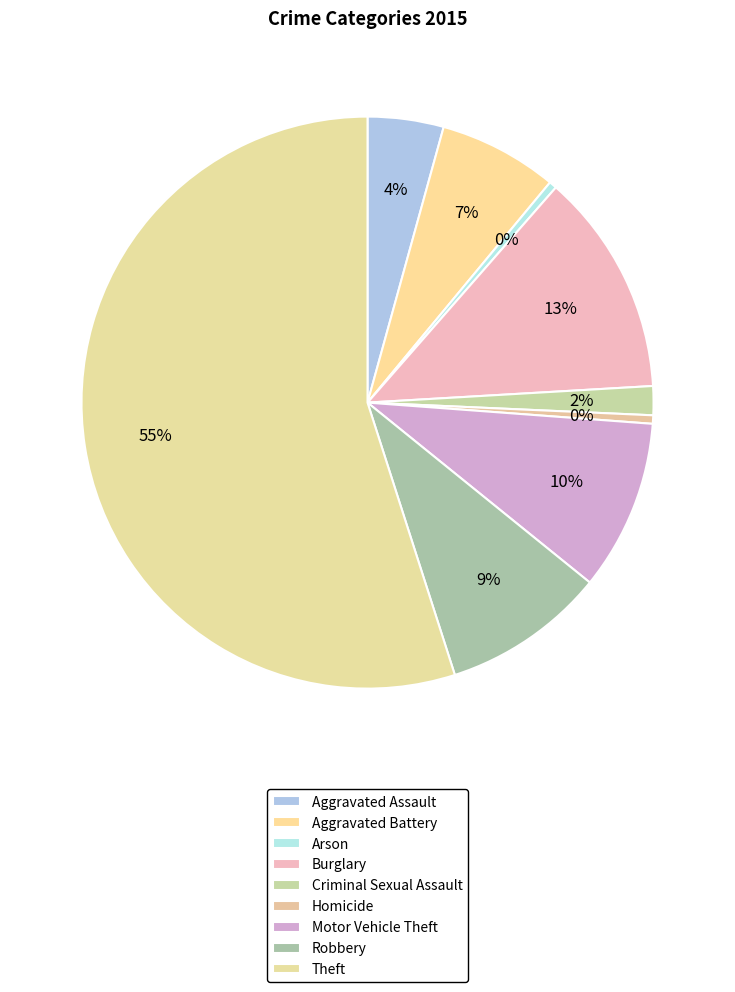

To the nearest percent, what is the combined percentage of Homicide and Criminal Sexual Assault?

2%